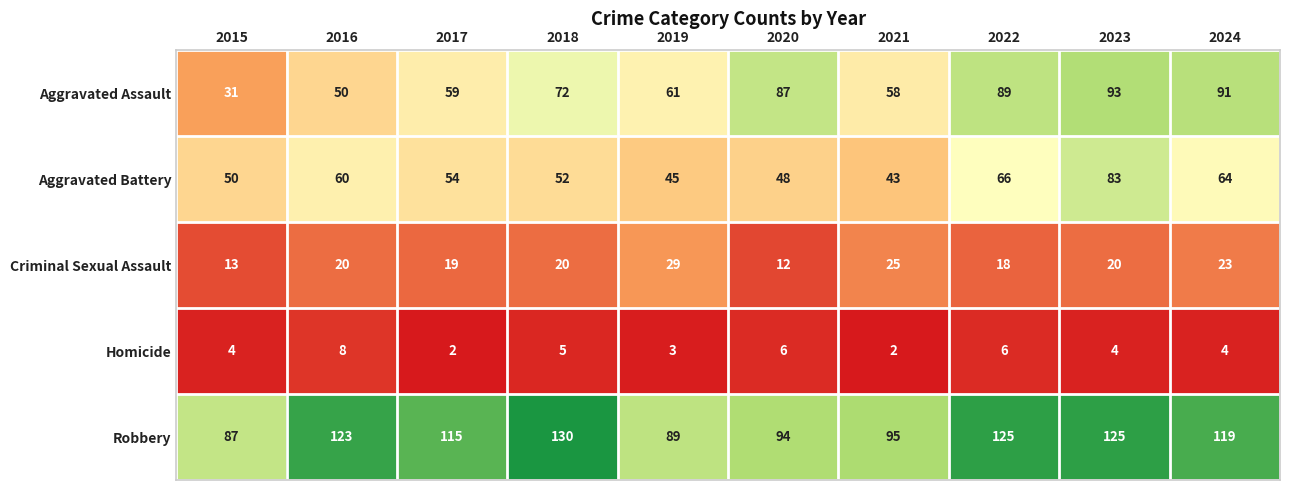

What is the spread (max minus min) of values at 2018?

125